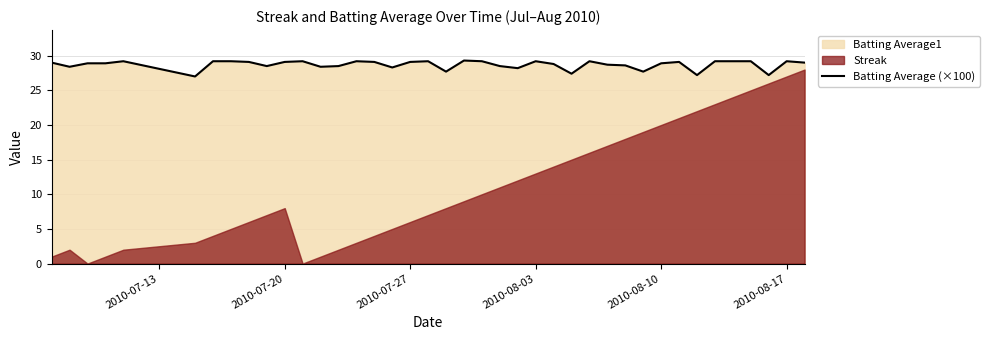

What is the lowest value of the Batting Average (×100) series?

27.0